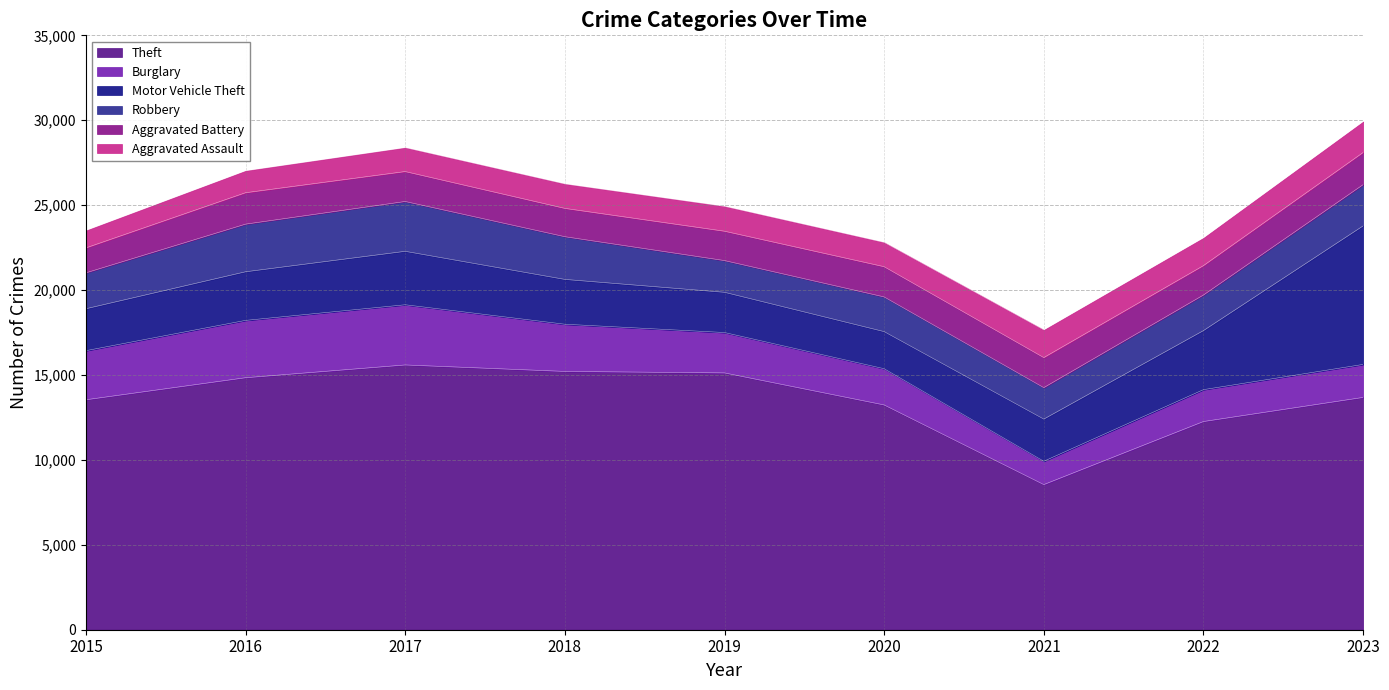

Which series has the largest total across all categories?

Theft